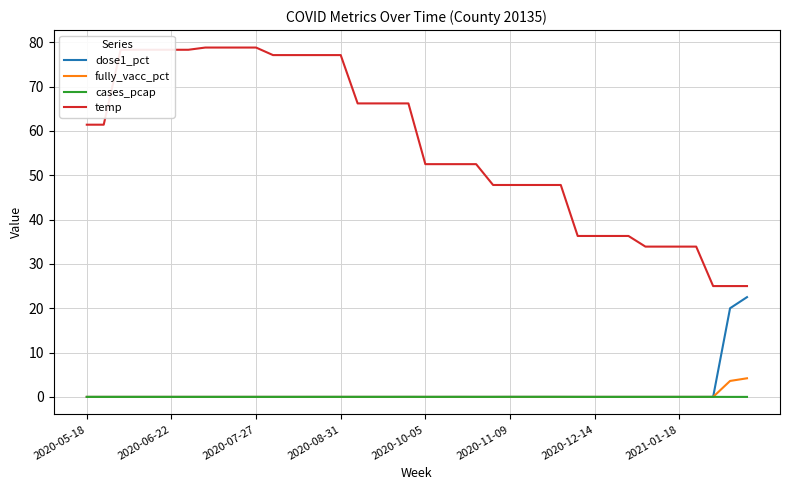

Which series has the largest total across all categories?

temp